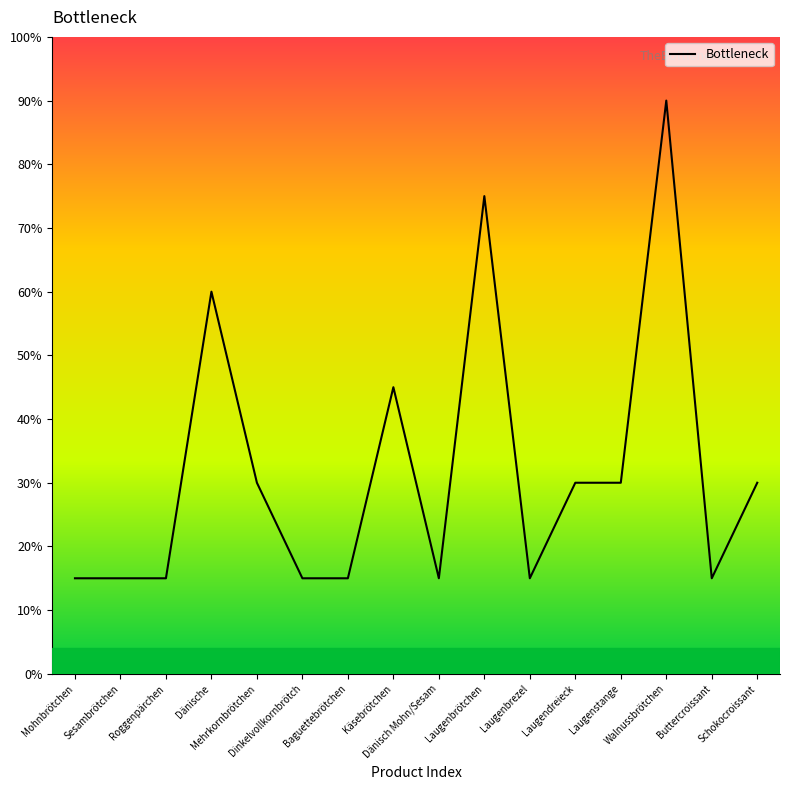

What is the label of the 13th point from the left?

Laugenstange